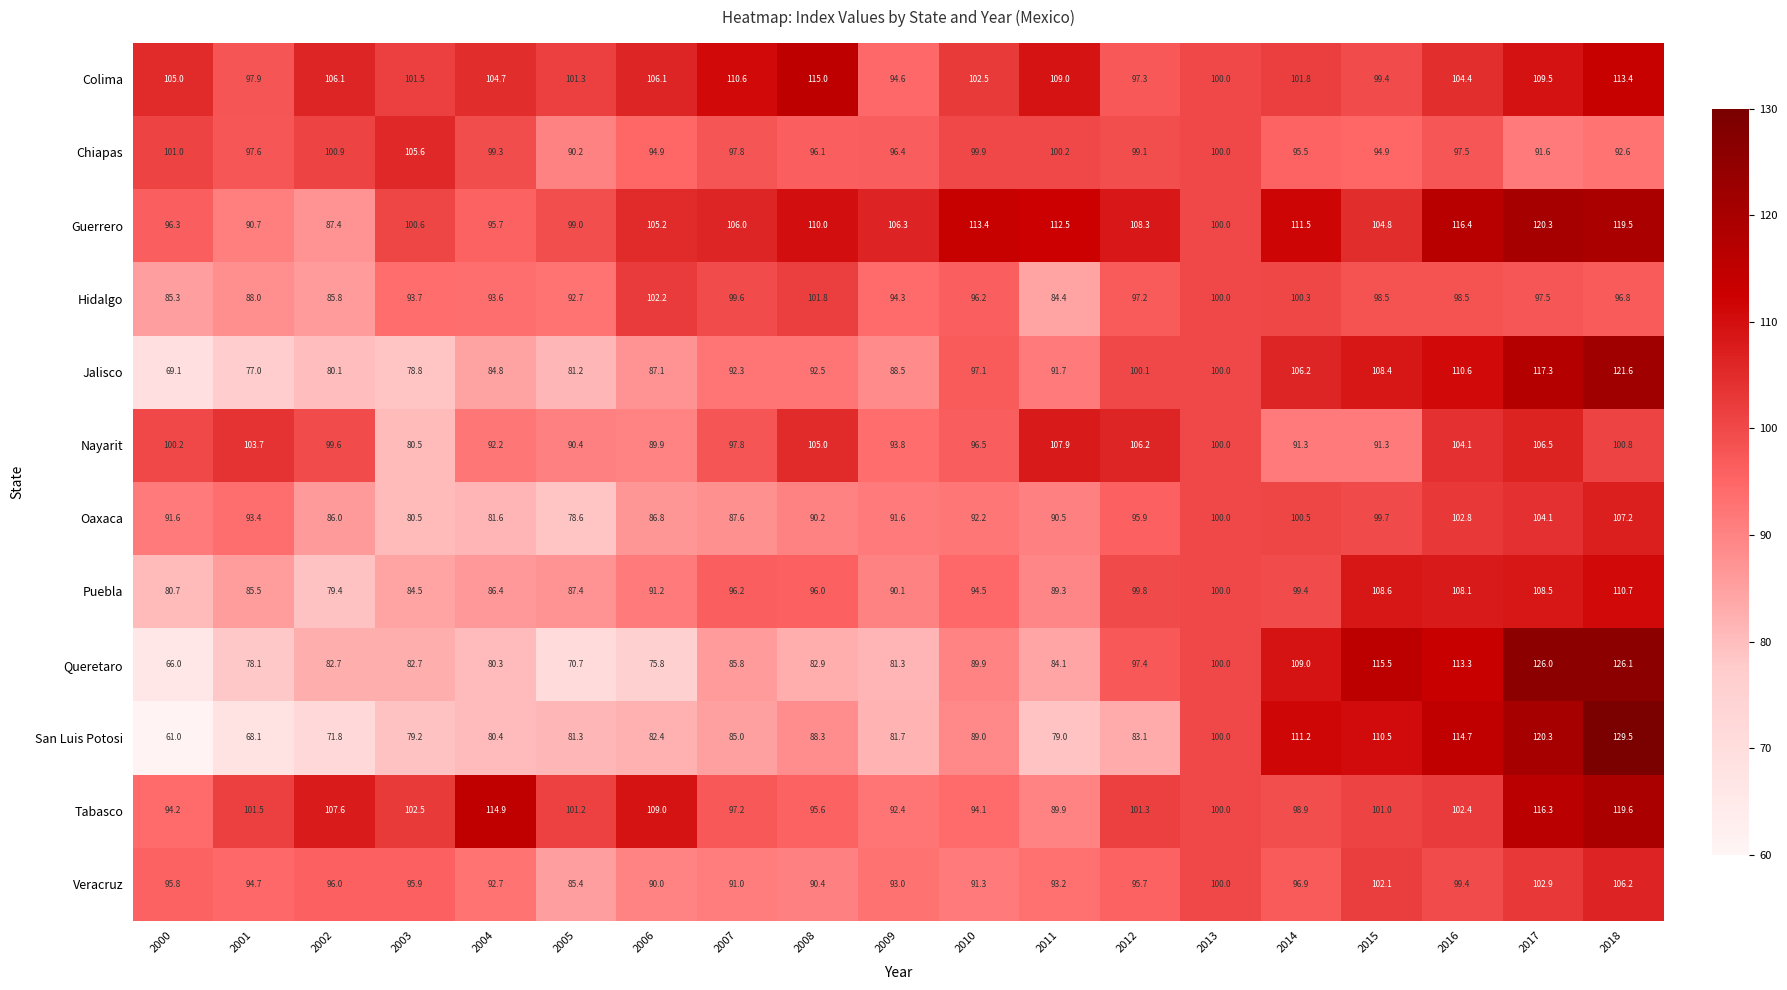

What is the sum of the San Luis Potosi values at 2009 and 2018?

211.2